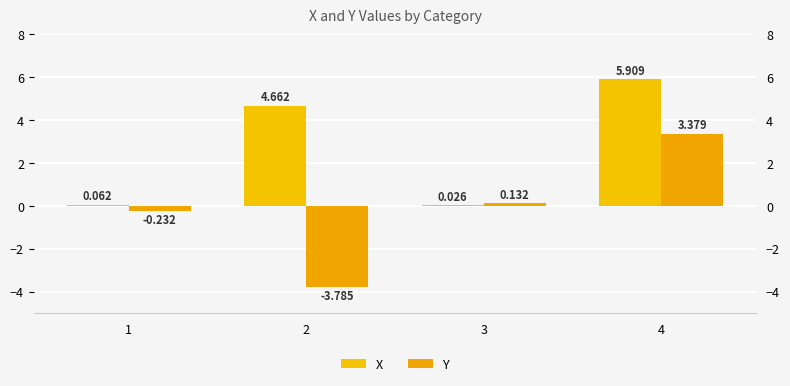

Reading left to right, transcribe all the data shown in this chart.

X: 1=0.1	2=4.7	3=0.0	4=5.9
Y: 1=-0.2	2=-3.8	3=0.1	4=3.4